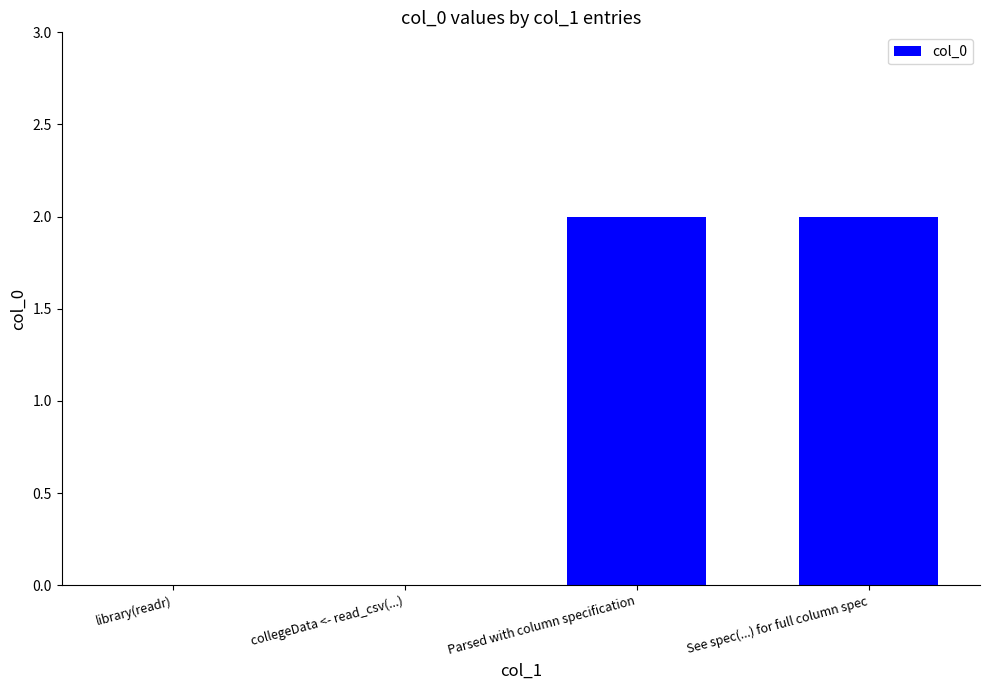

What is the ratio of the value at See spec(...) for full column spec to the value at Parsed with column specification?

1.0